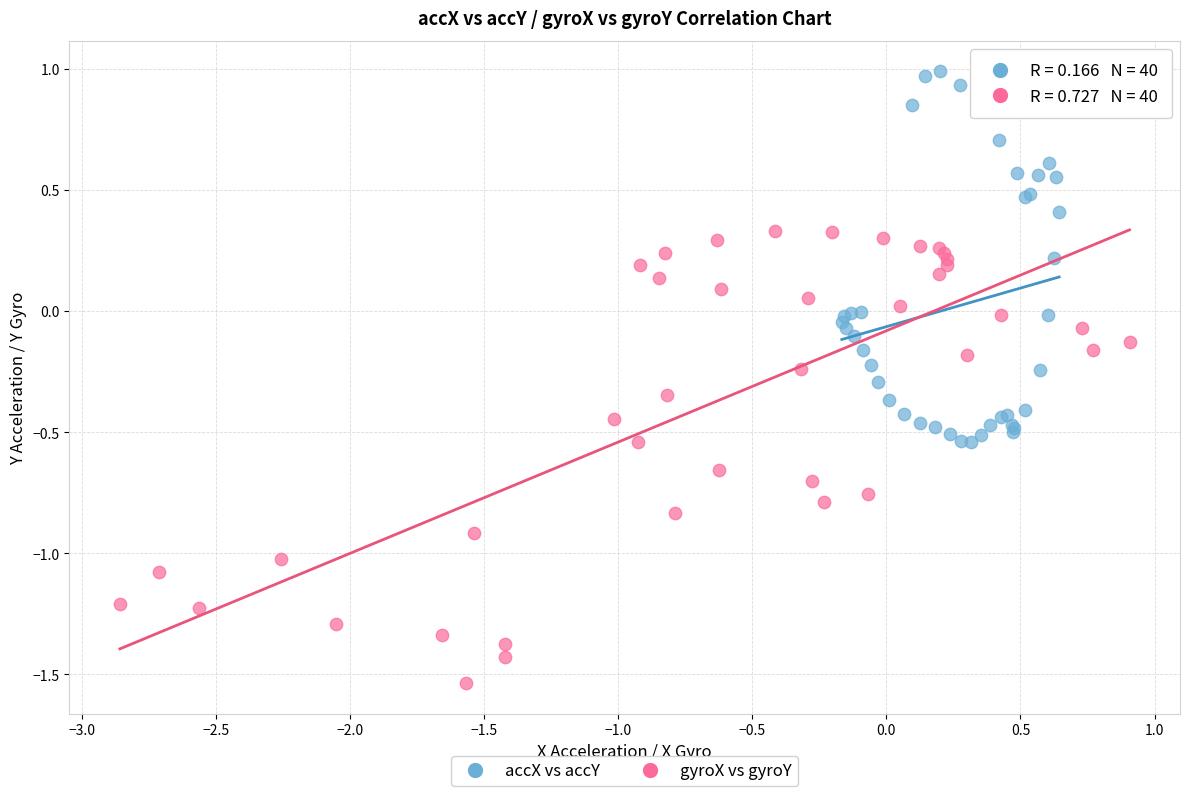

Which series has the widest spread of Y values?

gyroX vs gyroY